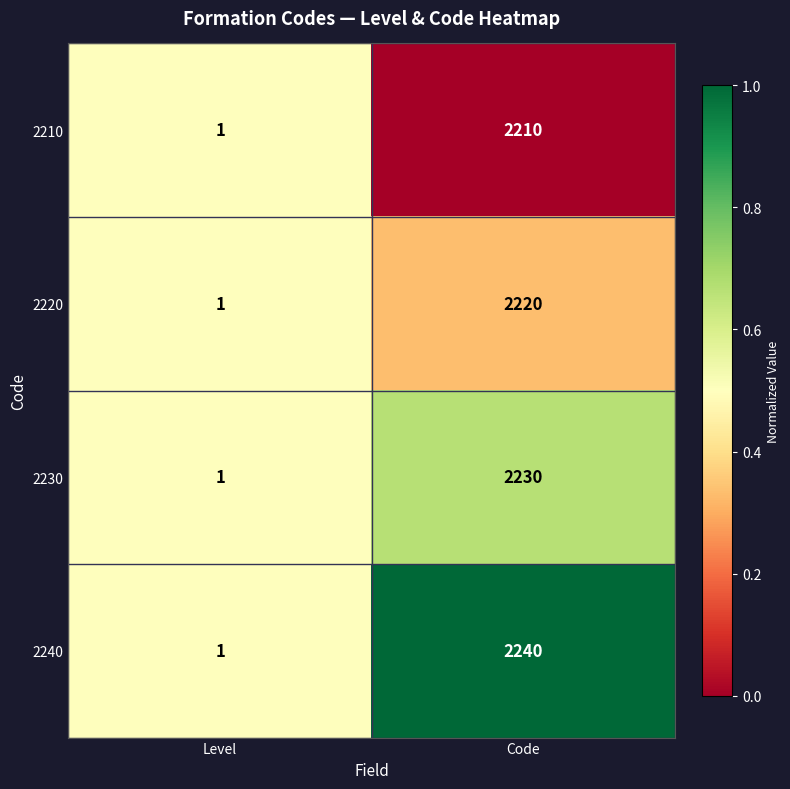

List the series in order of their overall mean, lowest first.

2210, 2220, 2230, 2240